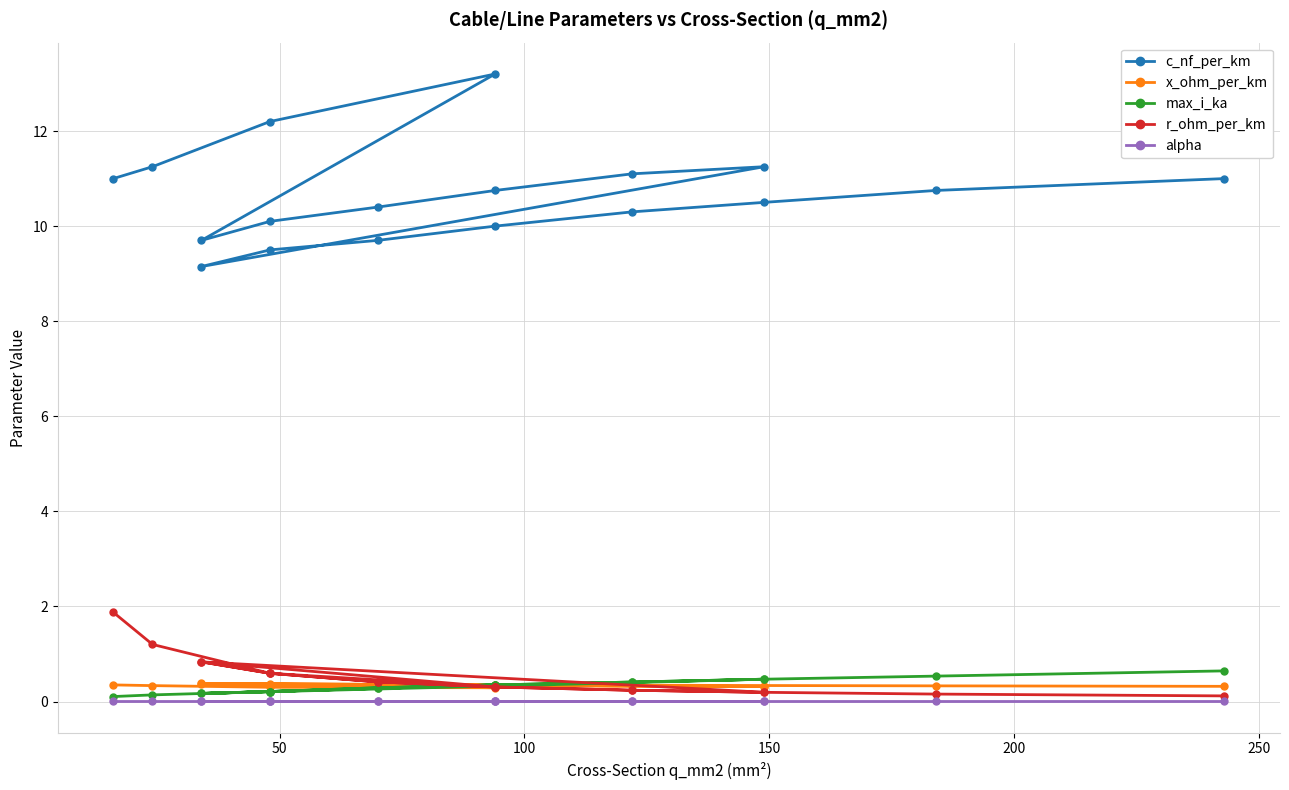

True or false: c_nf_per_km has more than 0 interior local peaks.

True